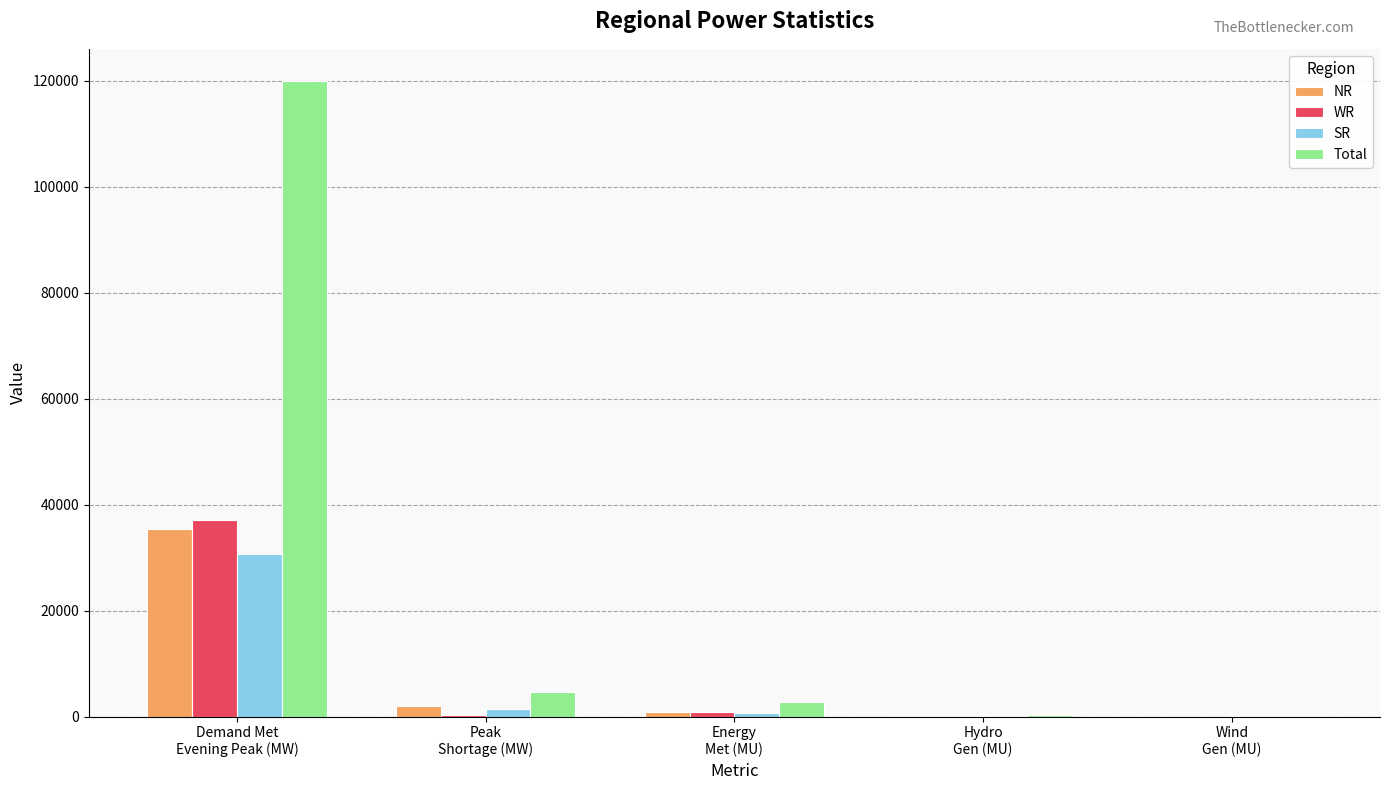

Where does the SR series first go above 743?

Demand Met
Evening Peak (MW)